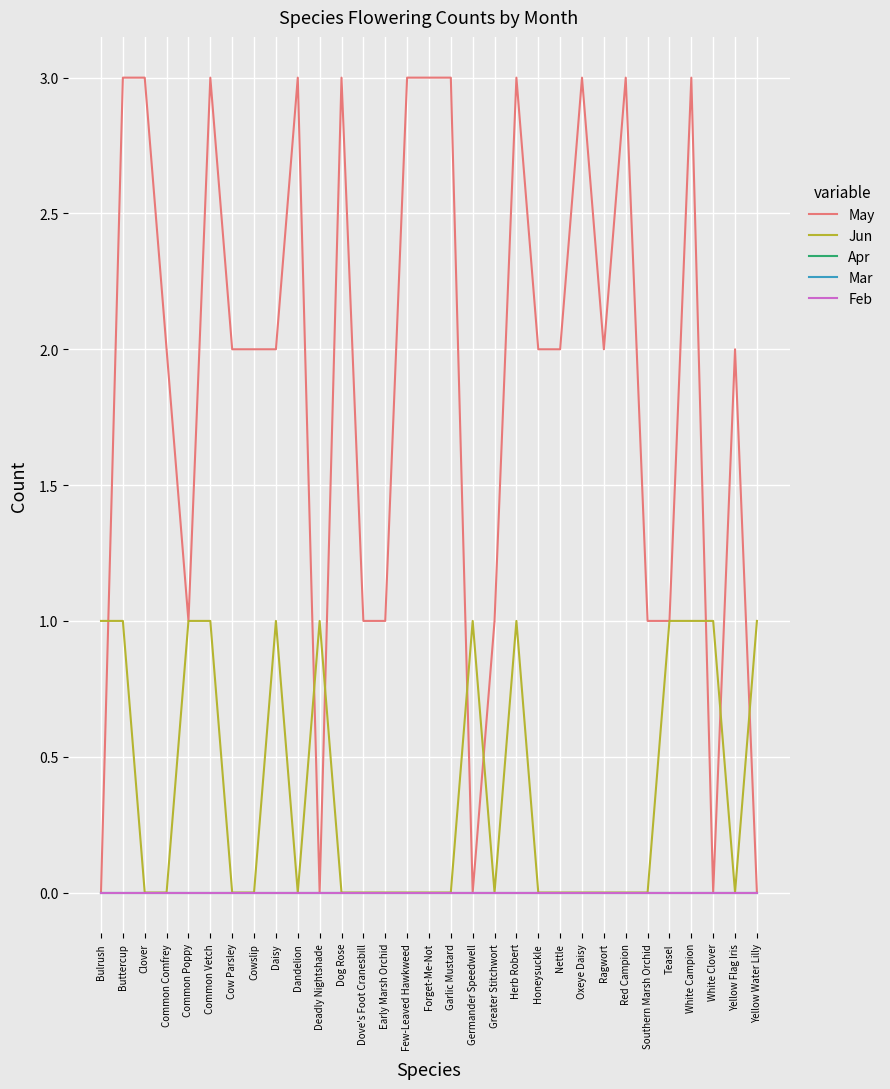

Does the chart display data point markers on the line(s)?

No